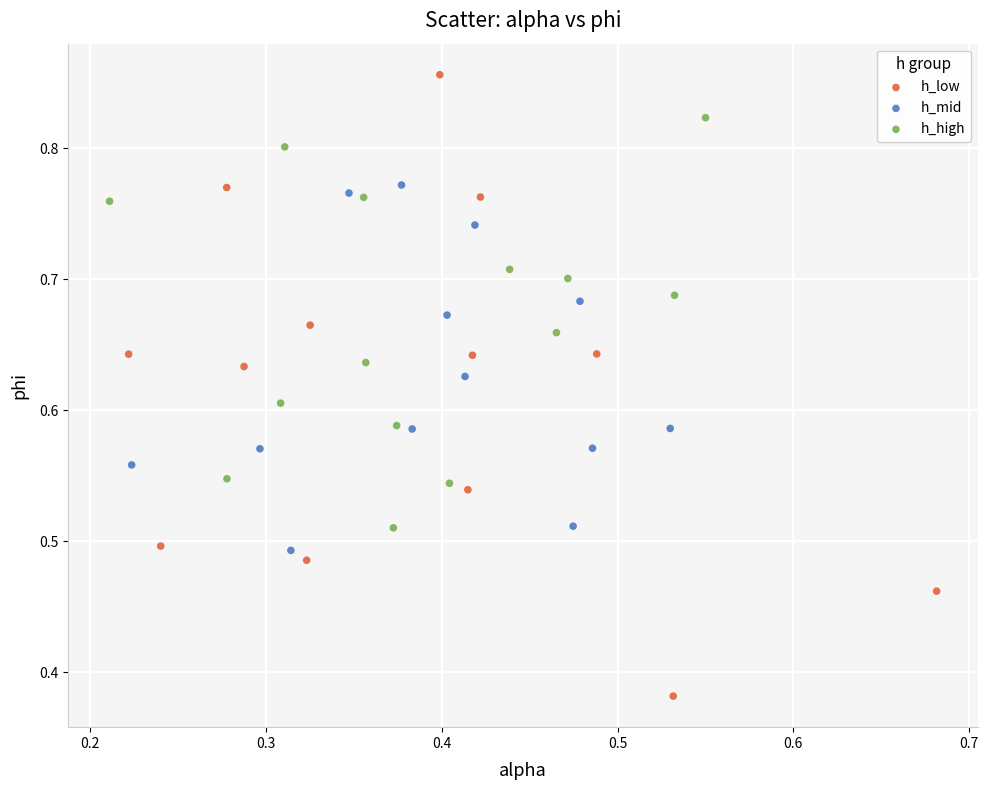

What are all the series names shown in the legend?

h_low, h_mid, h_high